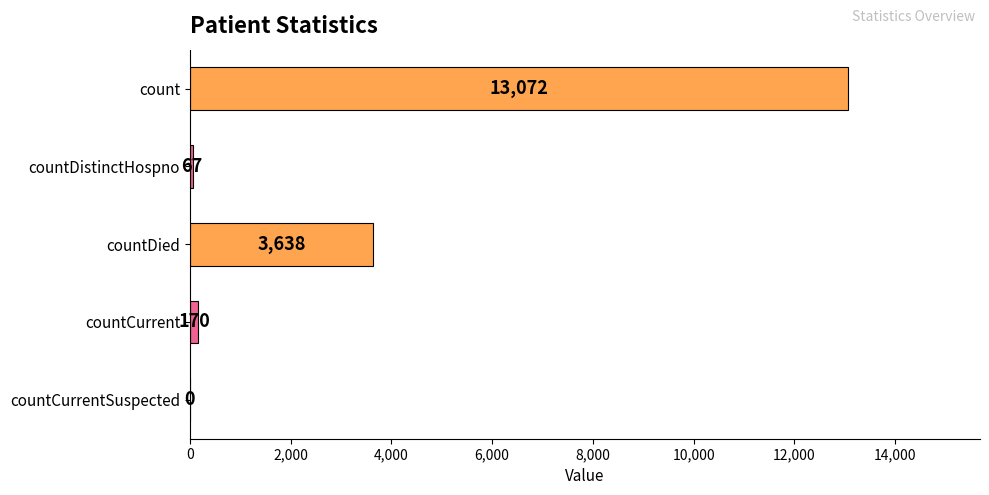

What value does the data have at countDied, to the nearest 100?

3600